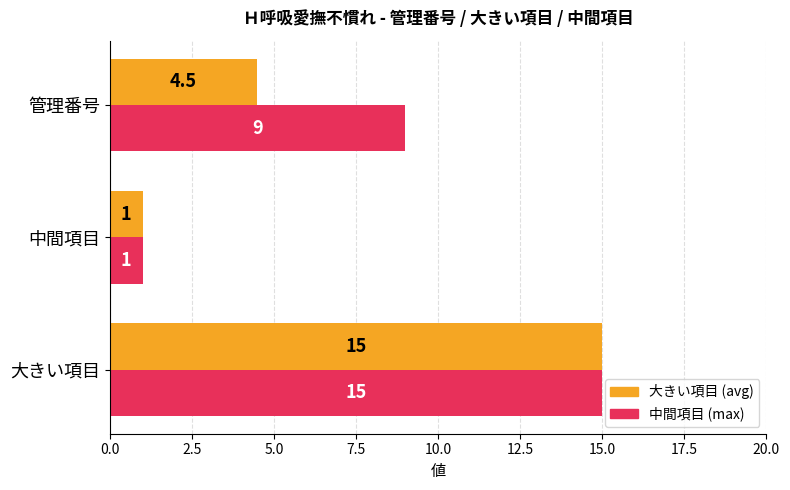

What is the difference between the maximum and minimum values in the 大きい項目 (avg) series?

14.0